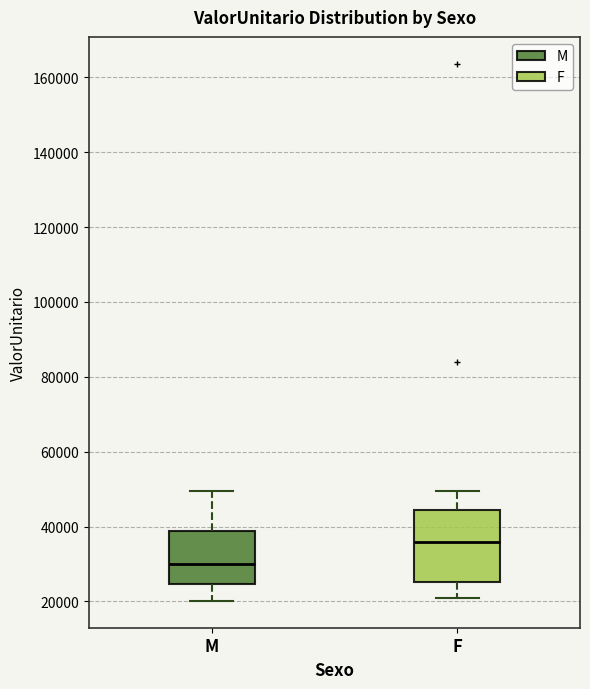

Where is the lower edge of the box for M on the y-axis? The values are not printed on the chart, so give them approximately, as read against the axis.

24000